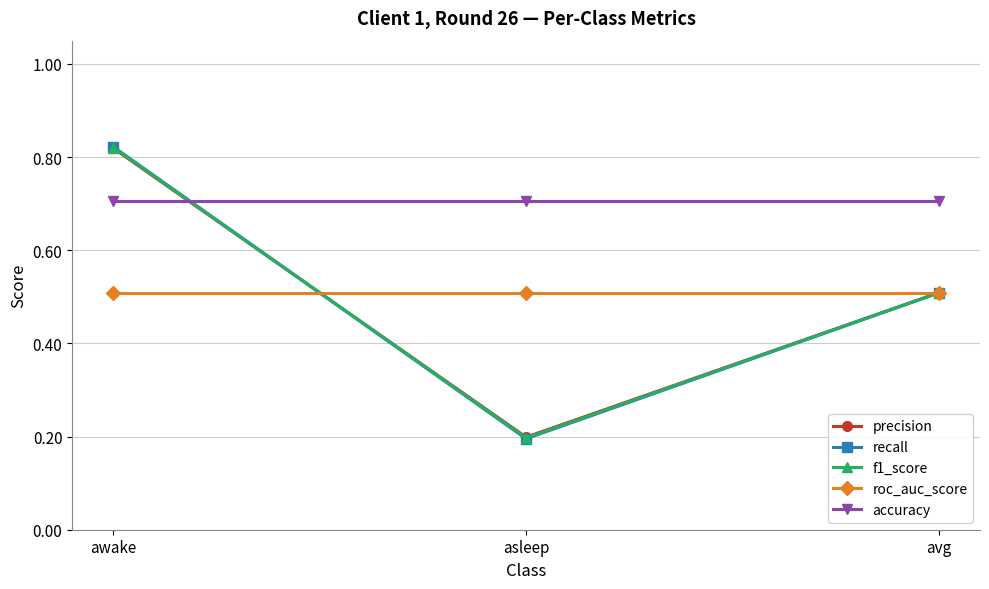

At which category is the sum across all series the highest?

awake